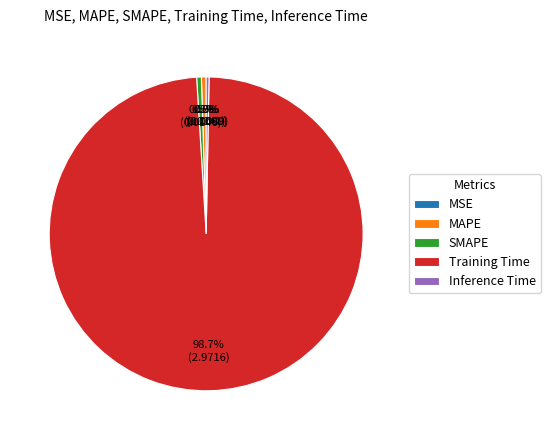

What percentage is NOT represented by Inference Time?

99.7%